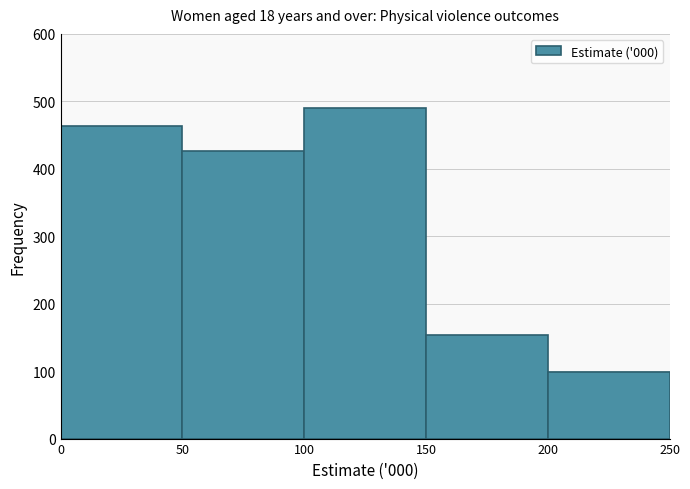

Which range on the x-axis has the tallest bar?

100 to 150